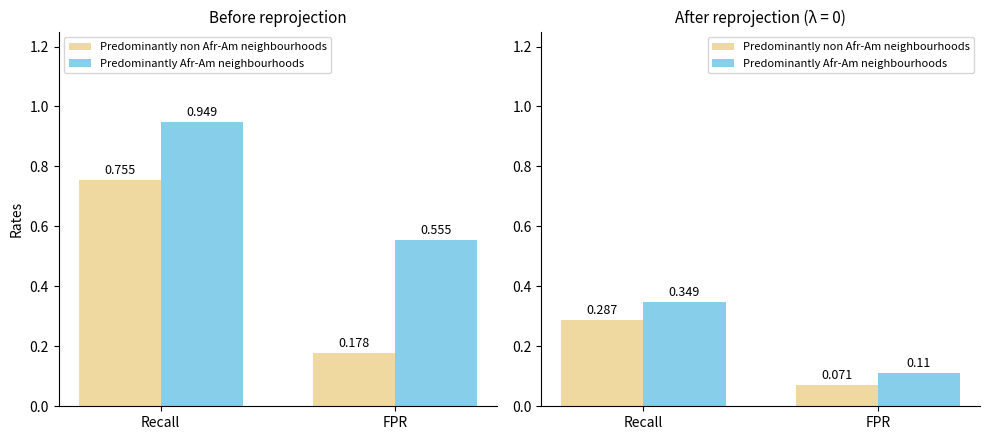

Rank the series by their average value, from lowest to highest.

Predominantly non Afr-Am neighbourhoods, Predominantly Afr-Am neighbourhoods